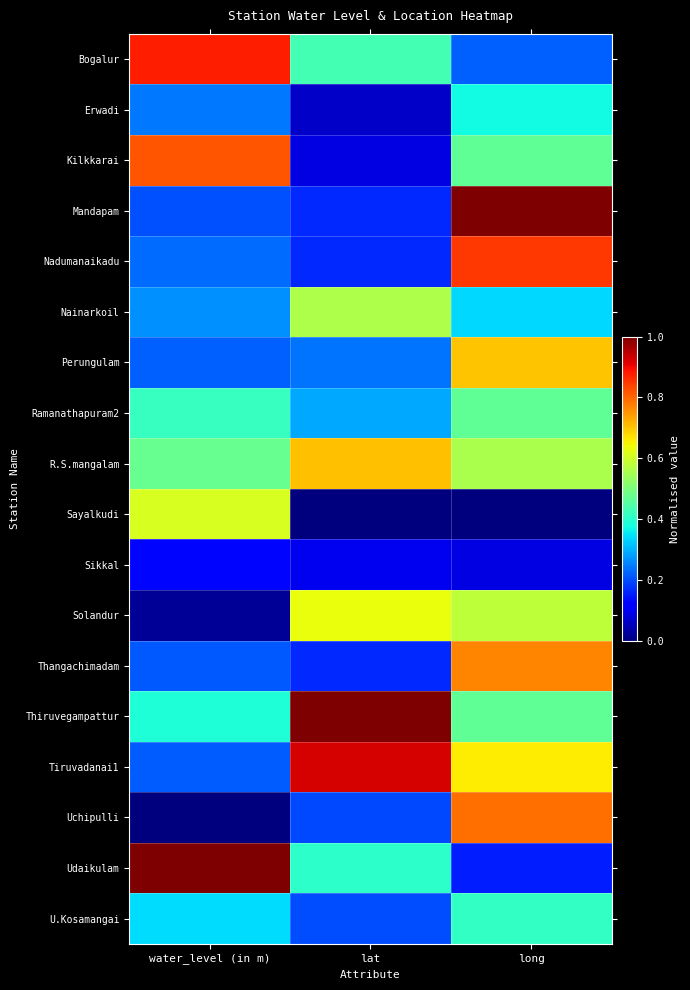

Which has a higher value, water_level (in m) or lat?

water_level (in m)